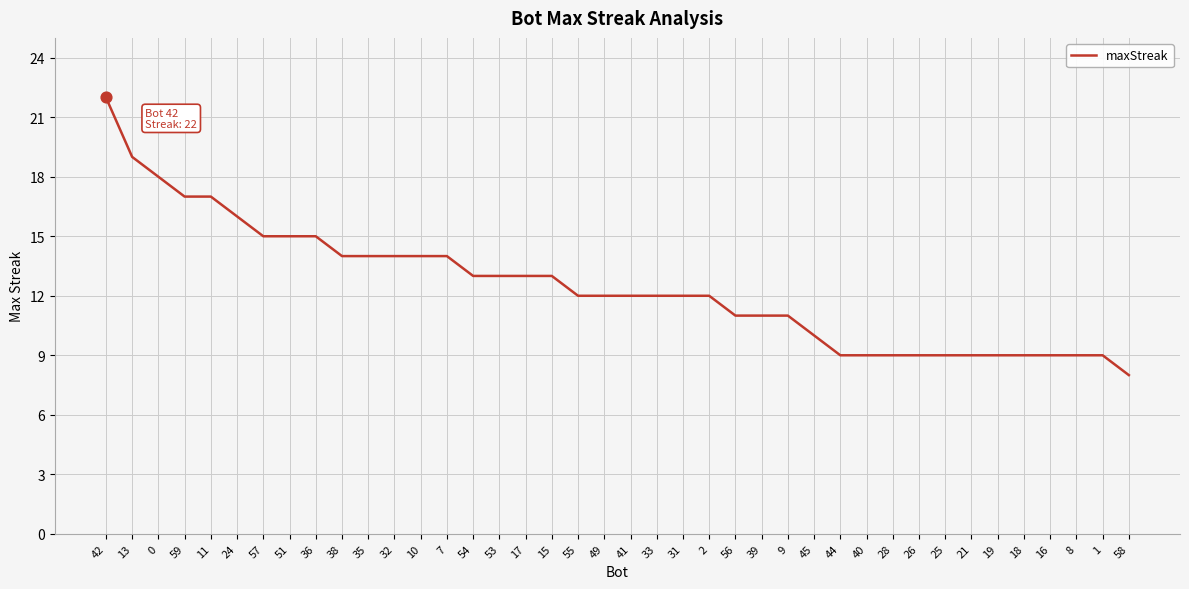

What is the change in value from 7 to 8?

-5